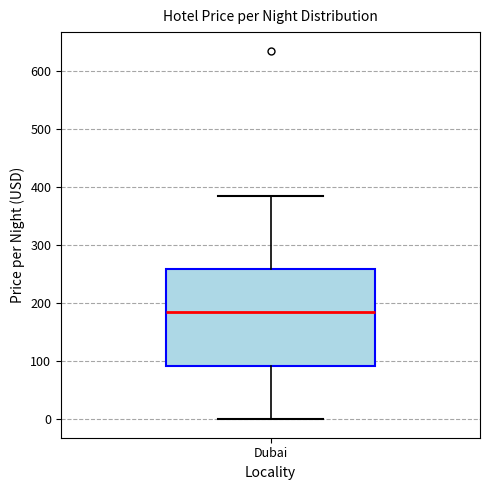

Where does the median line of the box for Dubai sit on the y-axis? The values are not printed on the chart, so give them approximately, as read against the axis.

180